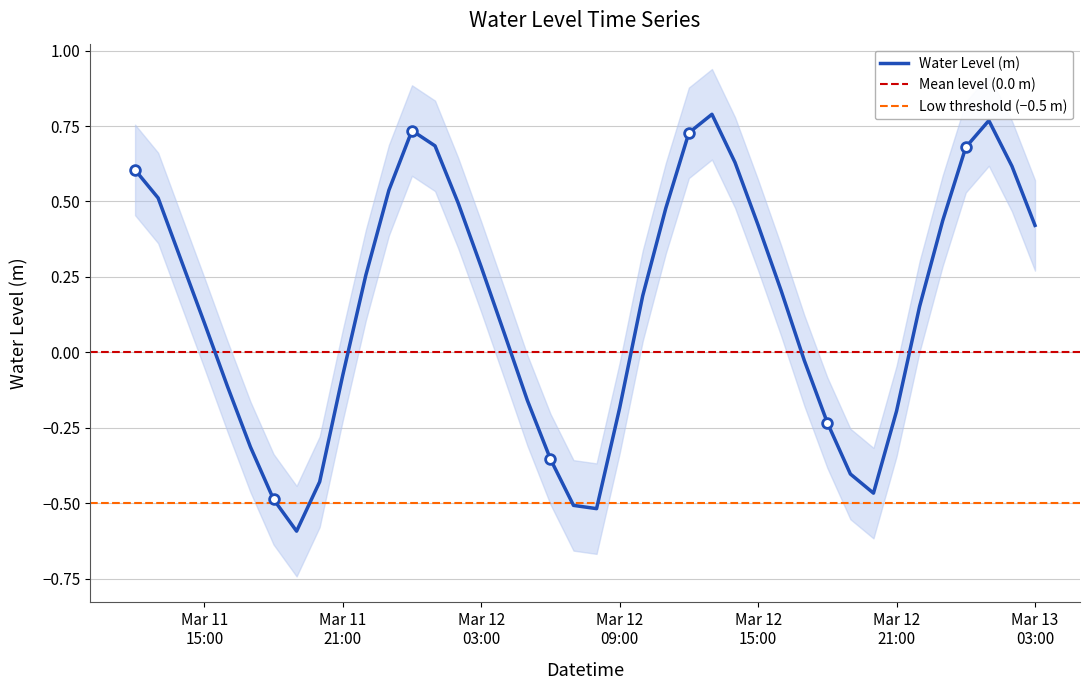

What is the change in value from 2024-03-11 20:00:00 to 2024-03-12 04:00:00?

+0.5